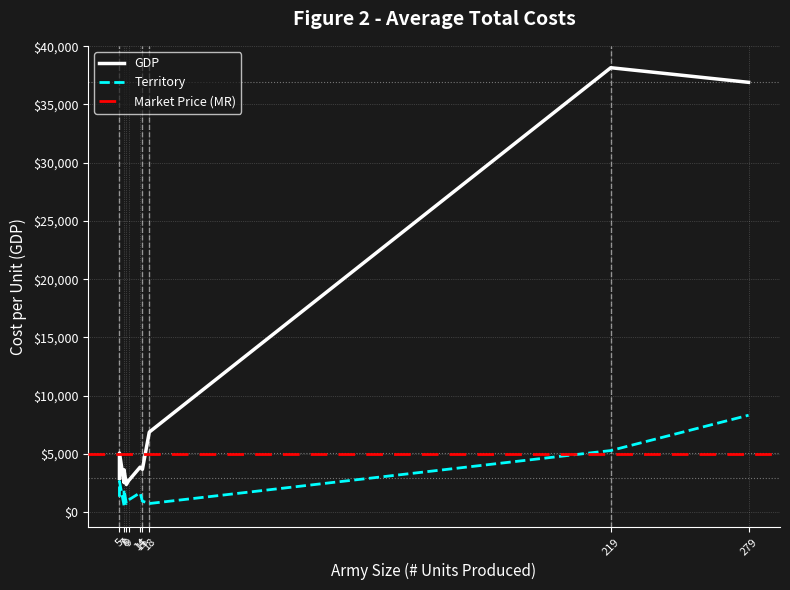

What is the difference between the second highest and minimum values?

34519